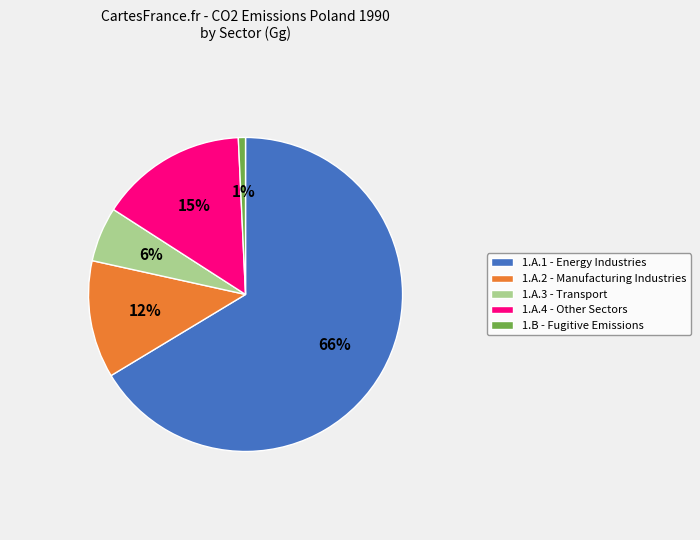

Count the number of slices in the pie.

5